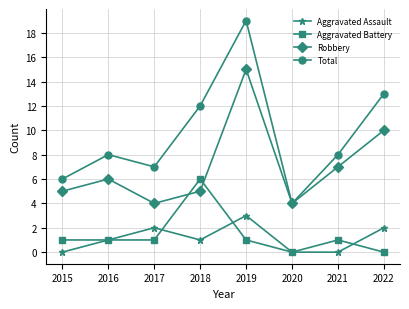

Between 2020 and 2022, which series saw the biggest shift?

Total